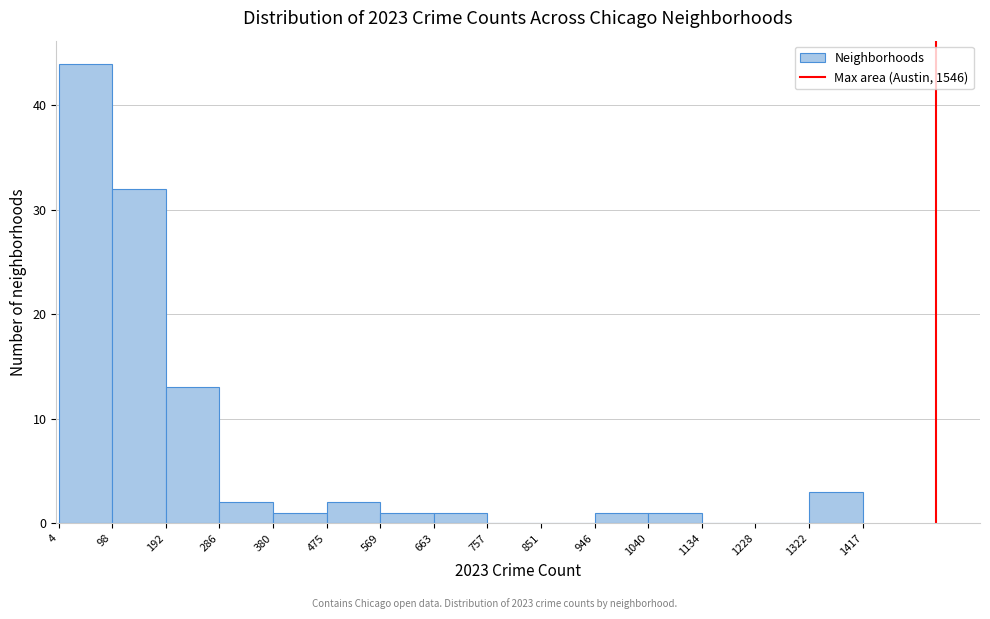

What is the height of the bar covering 192 to 286 on the x-axis? The values are not printed on the chart, so give them approximately, as read against the axis.

13